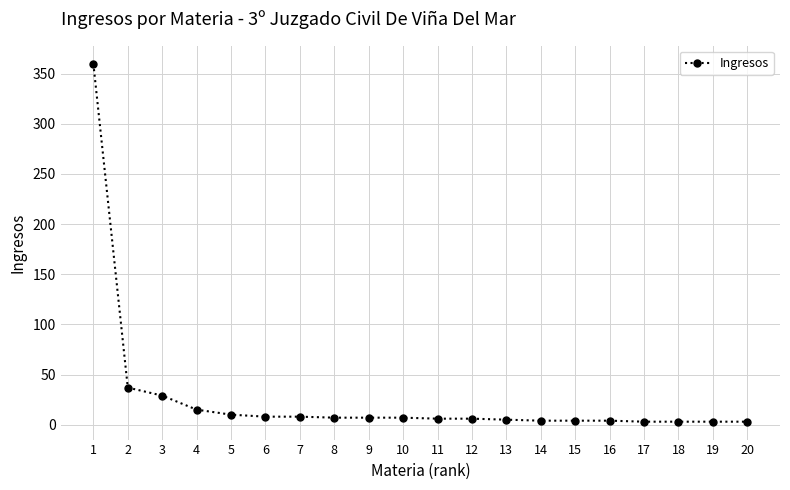

How many lines are shown in the chart?

1